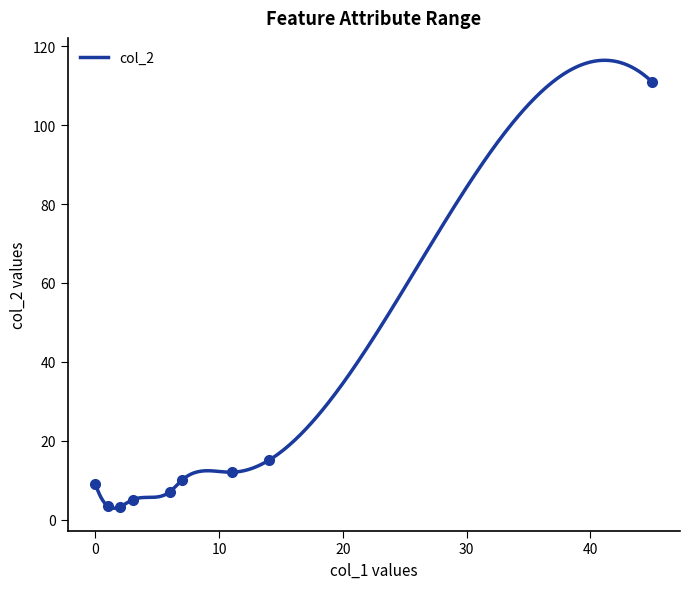

Which series contains the highest Y value?

col_2